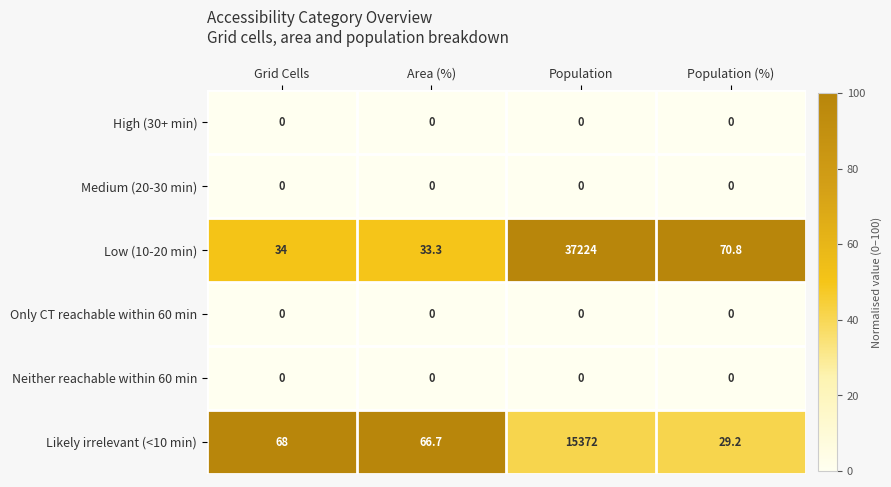

Reading right to left, transcribe all the data shown in this chart.

High (30+ min): Population (%)=0.0	Population=0.0	Area (%)=0.0	Grid Cells=0.0
Medium (20-30 min): Population (%)=0.0	Population=0.0	Area (%)=0.0	Grid Cells=0.0
Low (10-20 min): Population (%)=70.8	Population=37224.0	Area (%)=33.3	Grid Cells=34.0
Only CT reachable within 60 min: Population (%)=0.0	Population=0.0	Area (%)=0.0	Grid Cells=0.0
Neither reachable within 60 min: Population (%)=0.0	Population=0.0	Area (%)=0.0	Grid Cells=0.0
Likely irrelevant (<10 min): Population (%)=29.2	Population=15372.0	Area (%)=66.7	Grid Cells=68.0